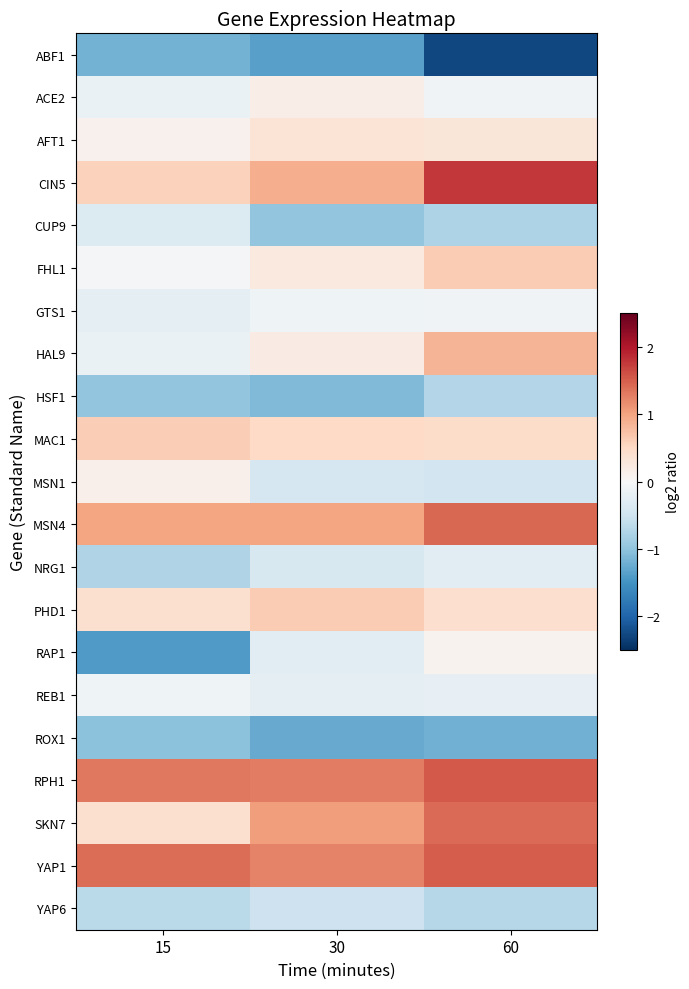

Which series changed the most between 15 and 60?

RAP1